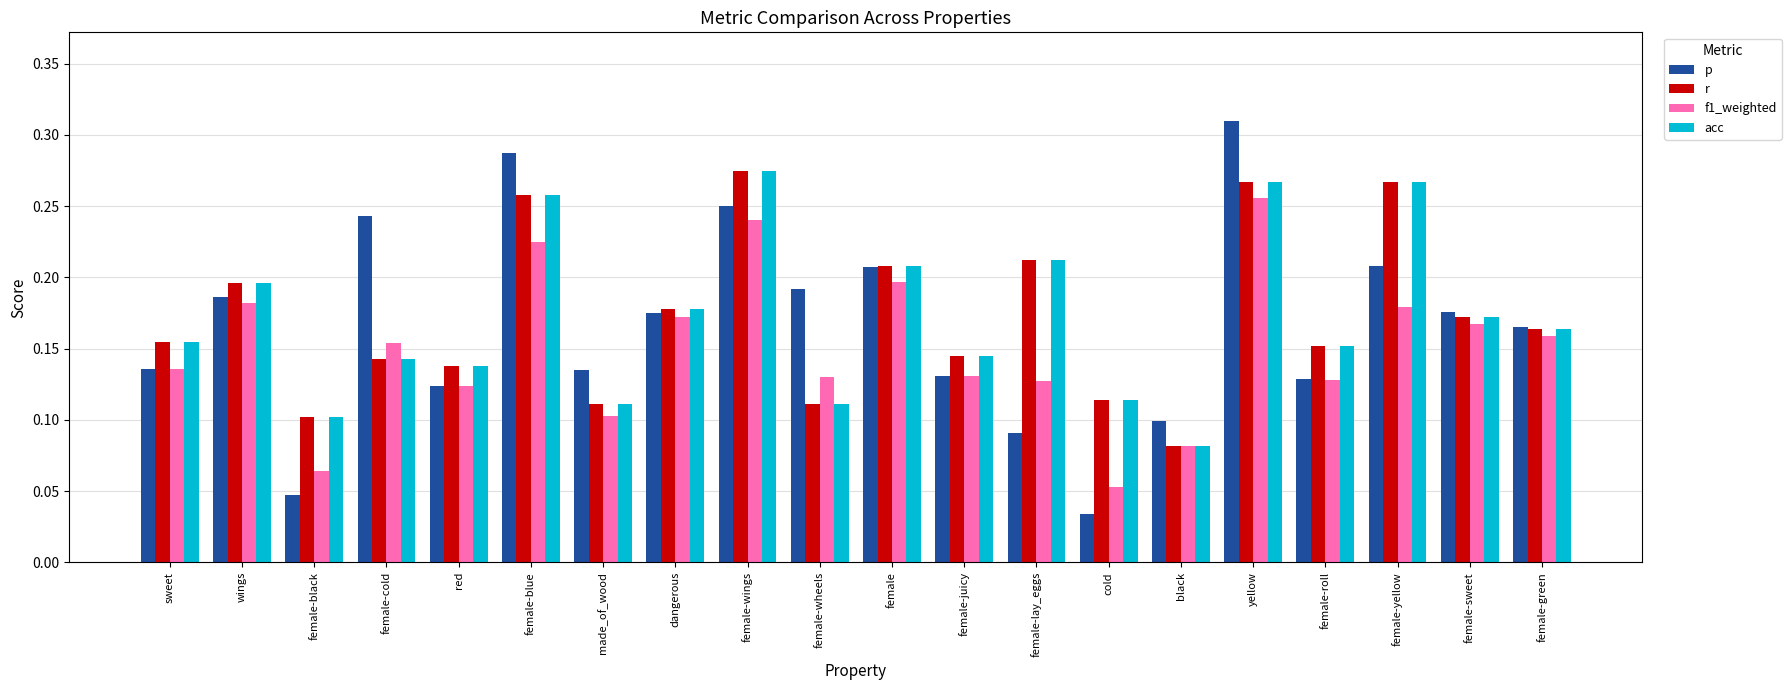

Which label corresponds to the smallest value in the chart?

cold